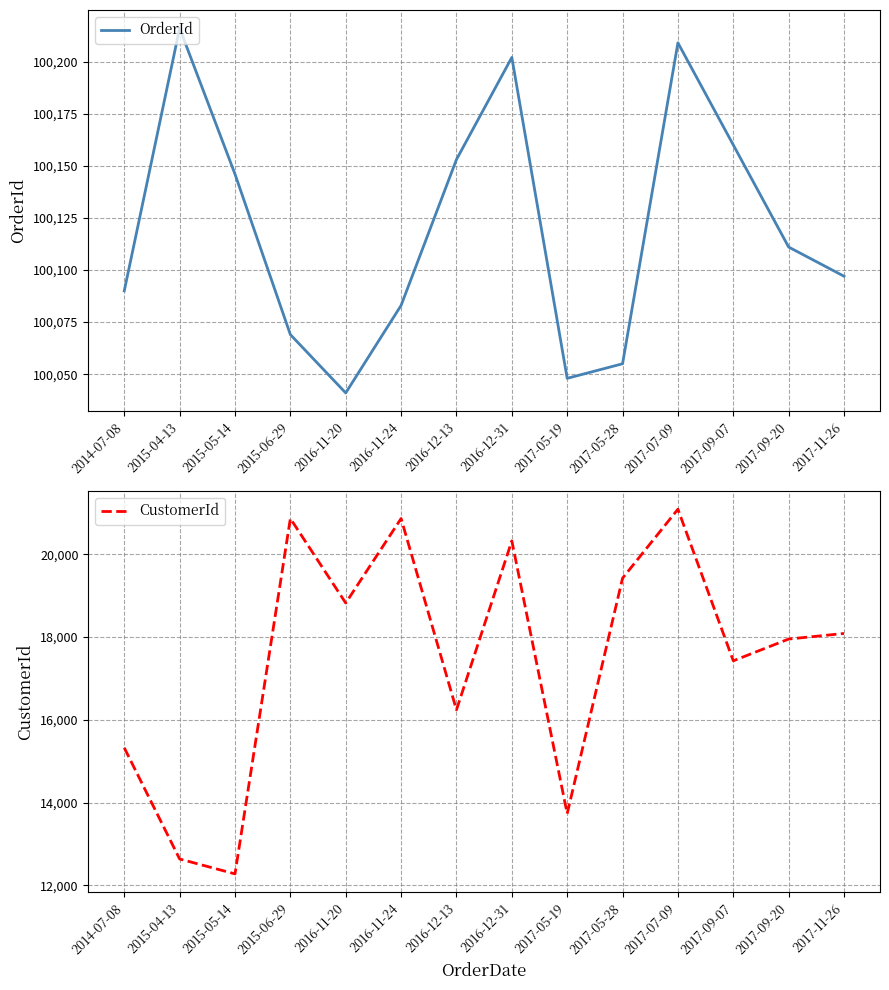

Between 2017-11-26 and 2015-06-29, which is larger?

2017-11-26